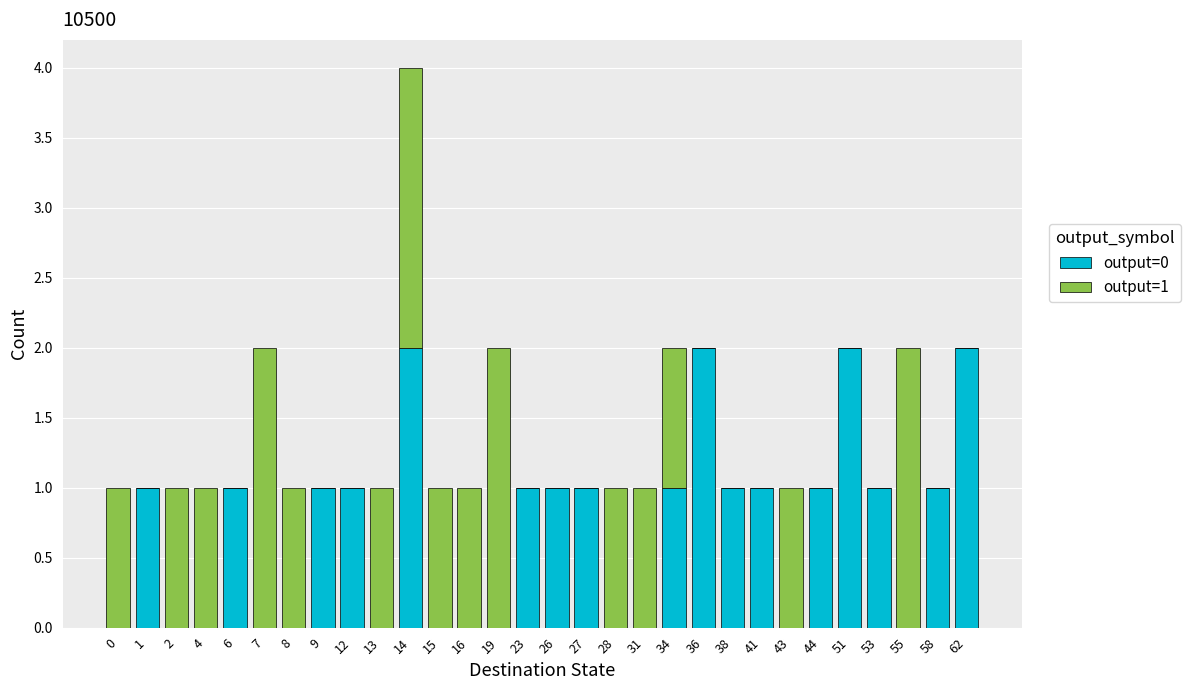

The output=0 series shows 2 at 62. True or false?

True